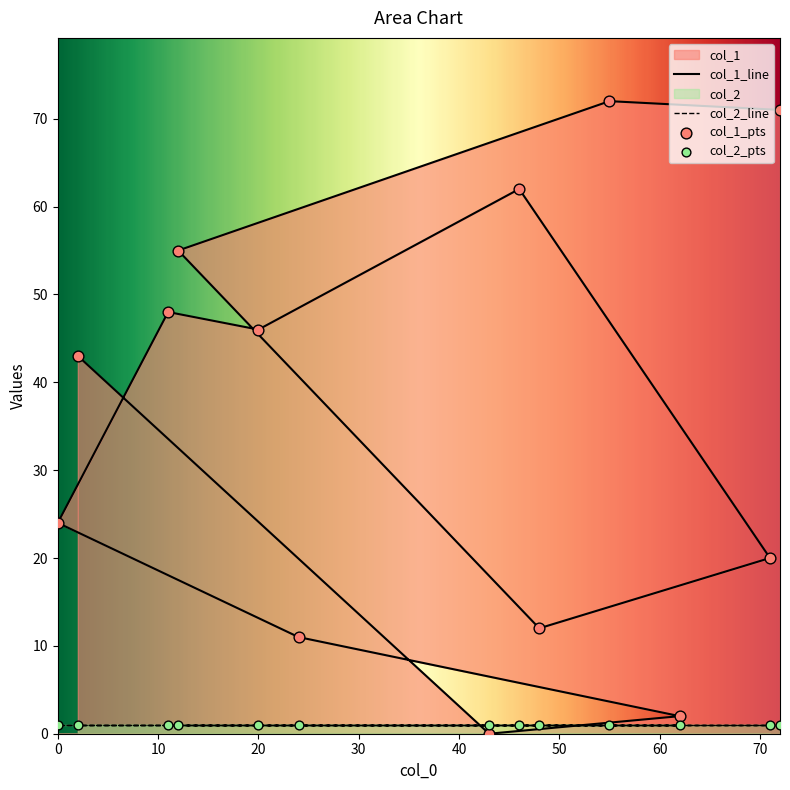

Between 72 and 11, which is larger?

72